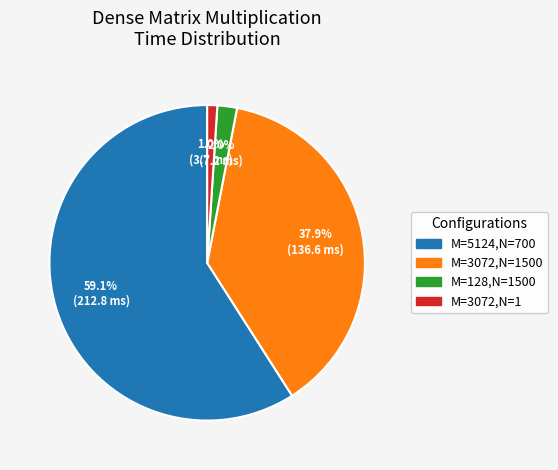

Is there any slice that represents more than half of the pie?

Yes